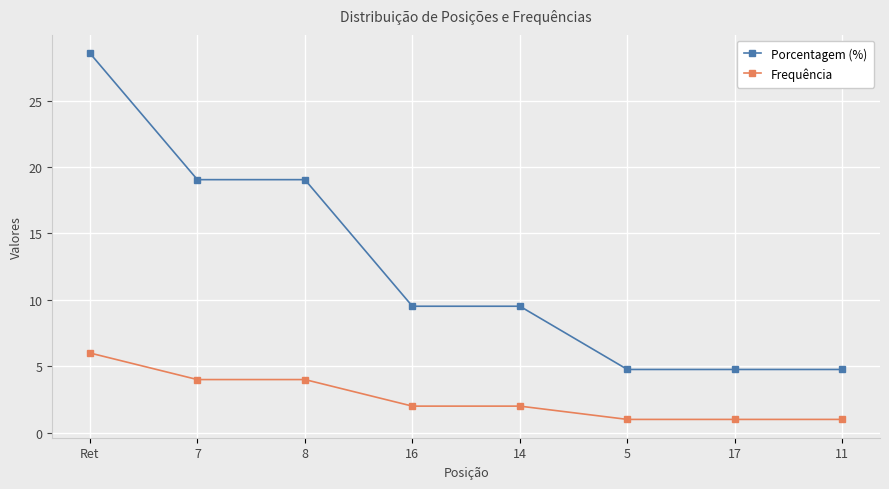

True or false: Porcentagem (%) and Frequência cross at least once.

False